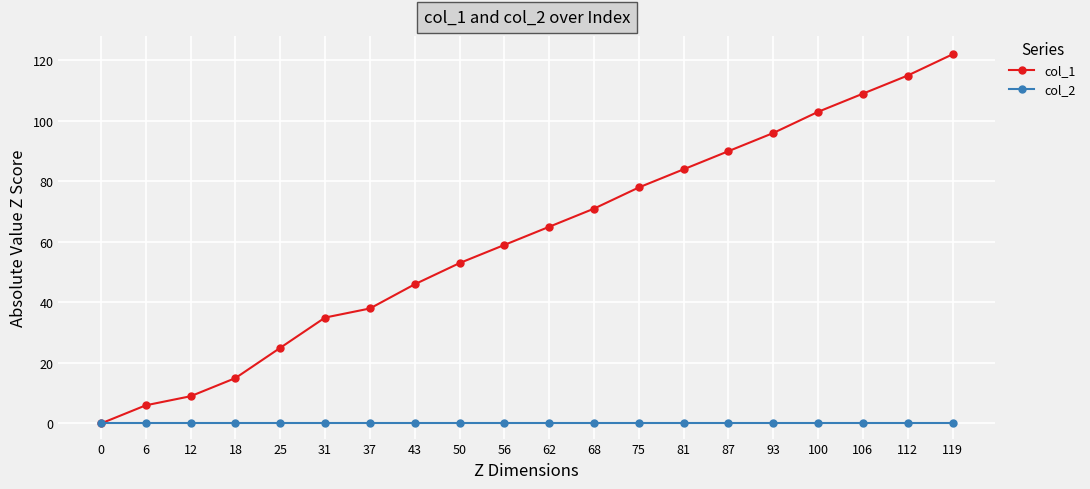

At which category is the sum across all series the highest?

119